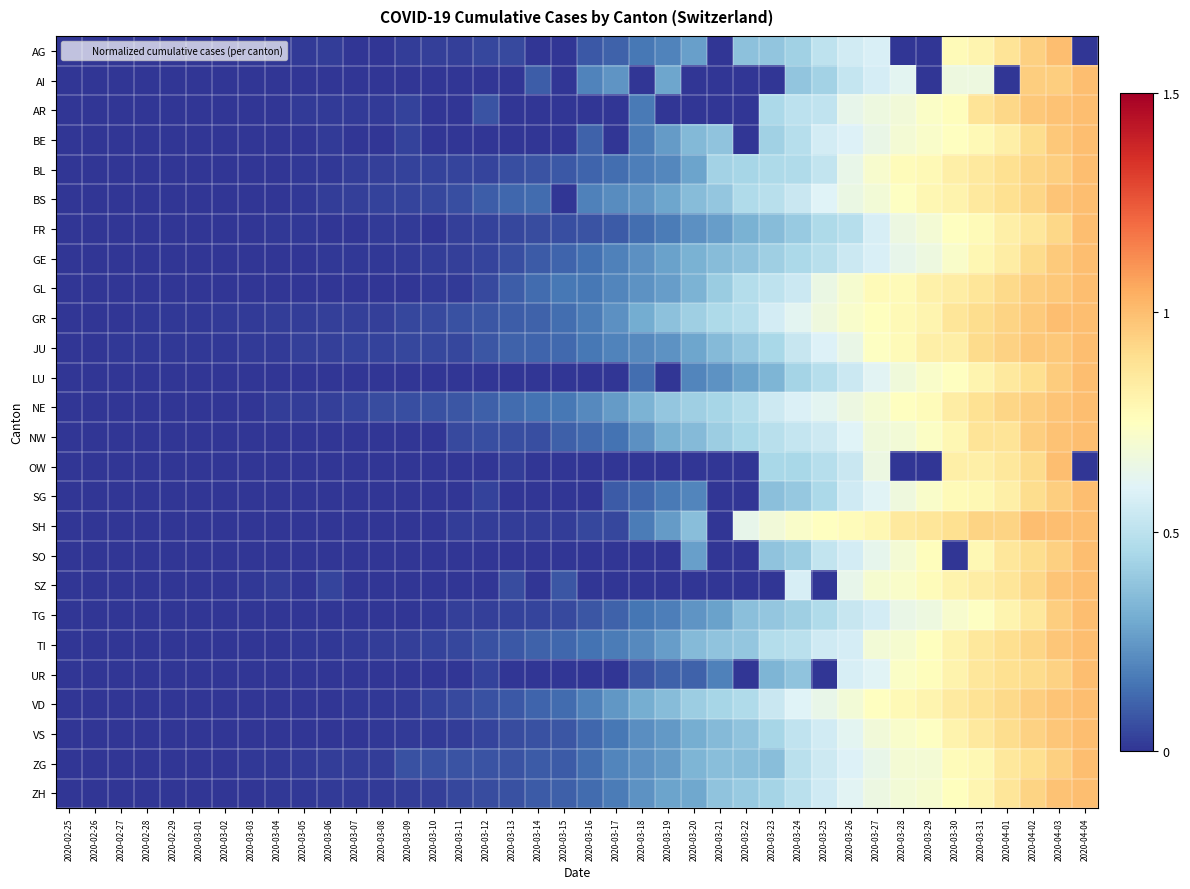

At 2020-03-31, list the series in order from smallest to largest.

AI, TG, FR, BE, ZG, SG, SO, GE, ZH, AG, LU, OW, SZ, BS, VS, BL, TI, UR, GL, NW, AR, VD, NE, GR, JU, SH